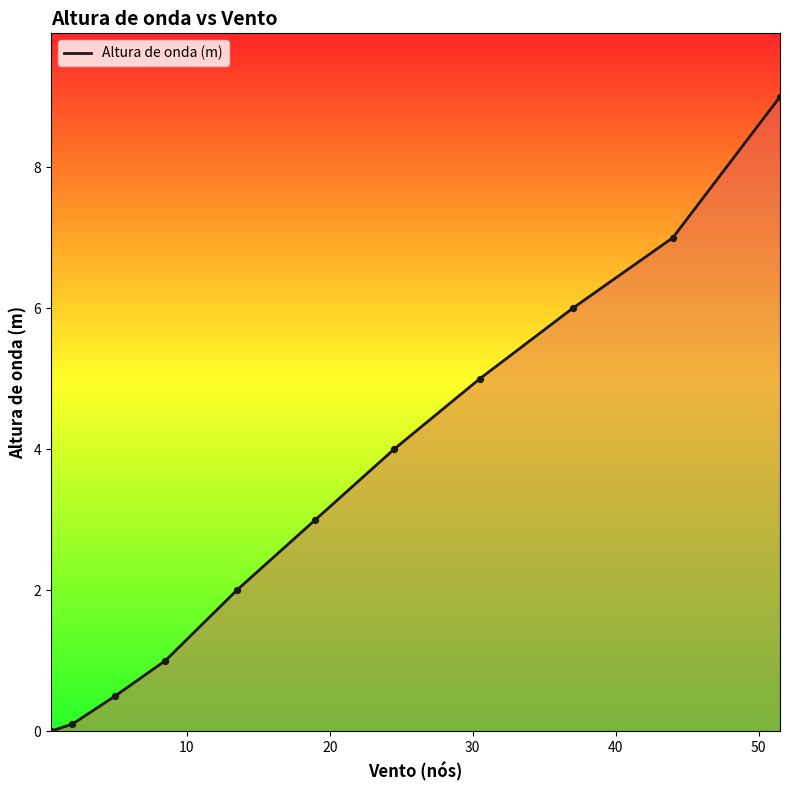

What is the greatest value displayed?

9.0